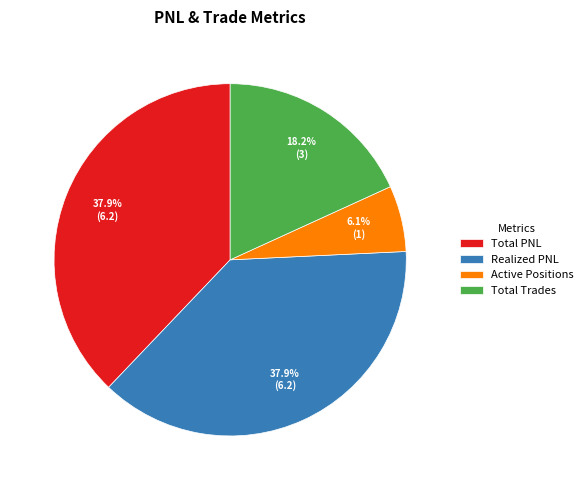

To the nearest percent, what is the average slice percentage?

25%